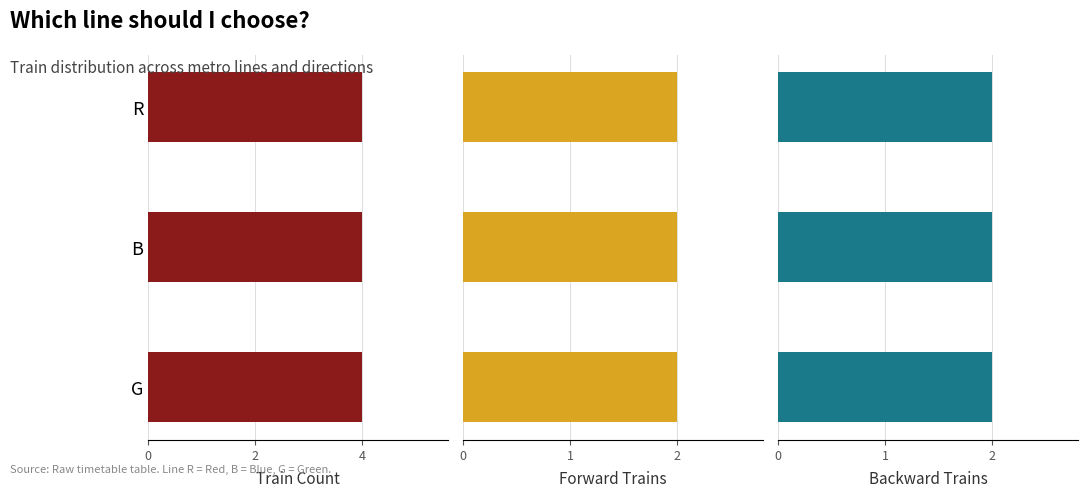

Which category has the highest value in the Backward Trains series?

R